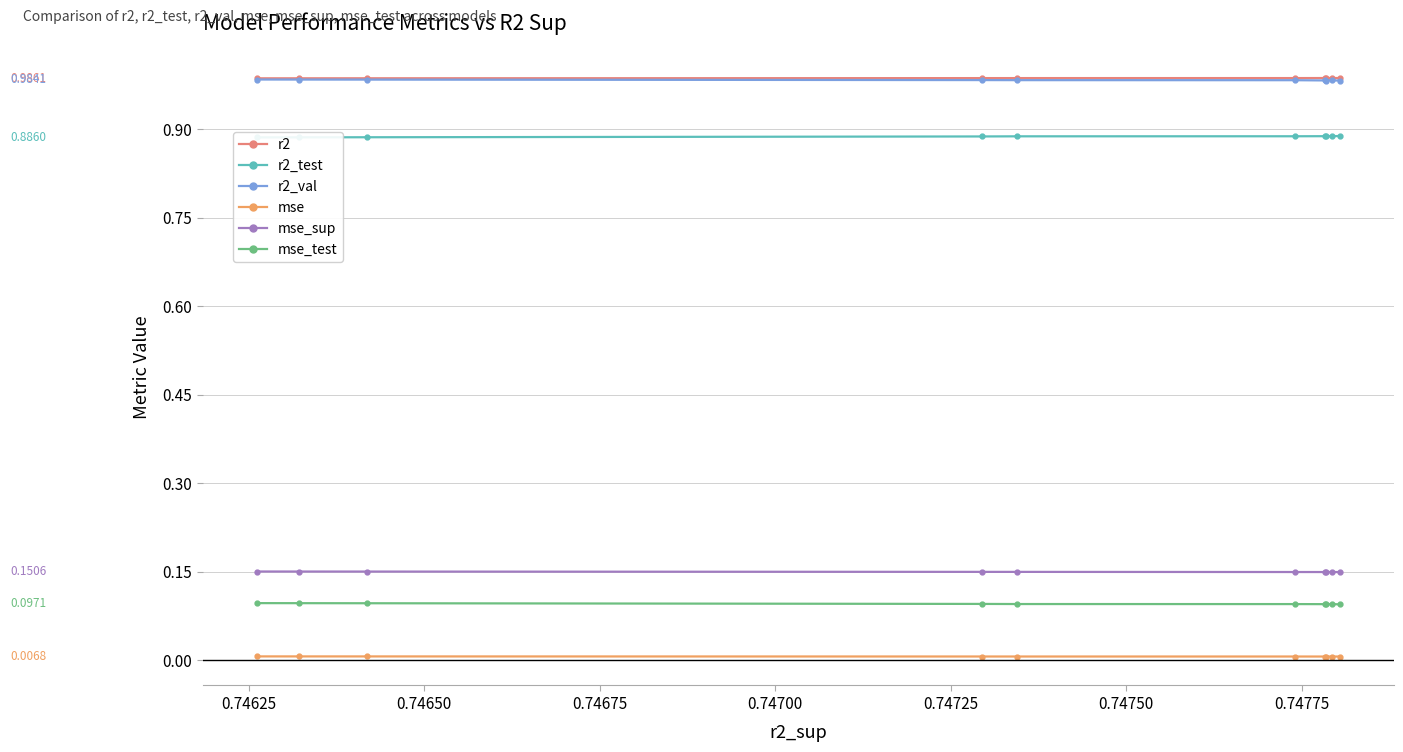

How many data points does each series have?

10